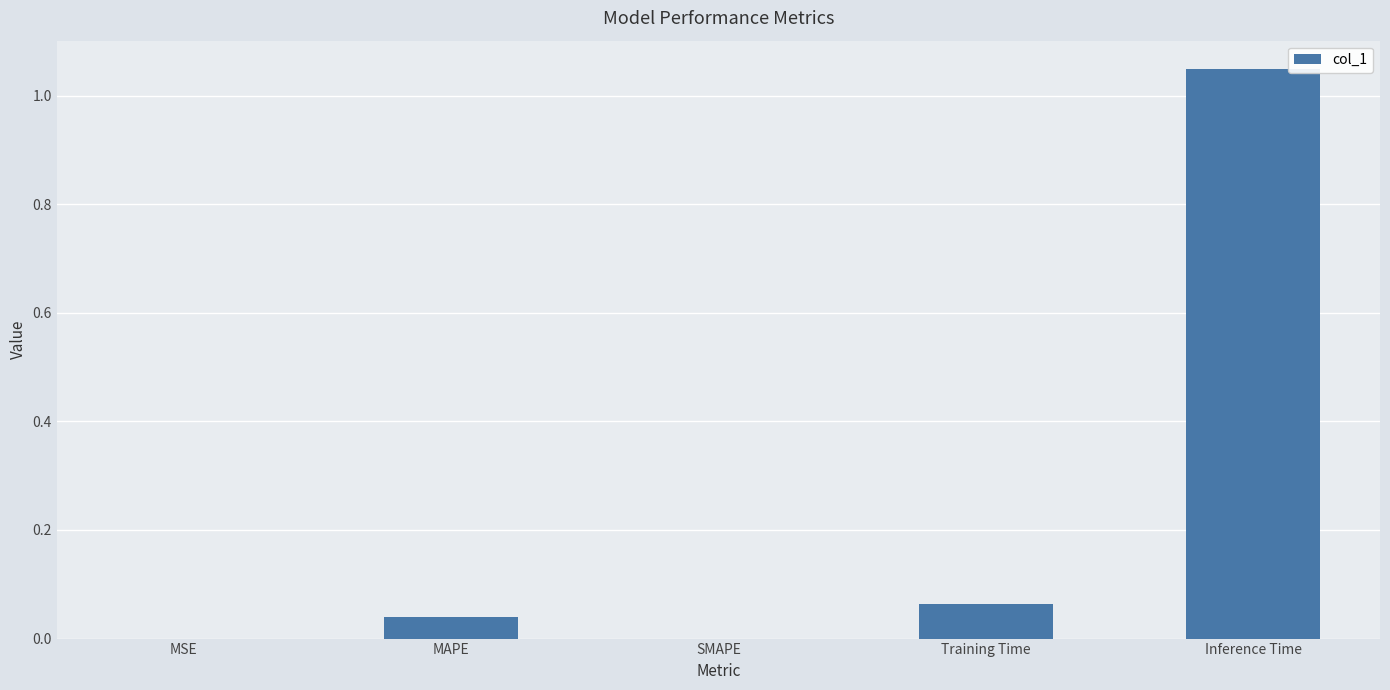

Which has a higher value, MAPE or SMAPE?

MAPE